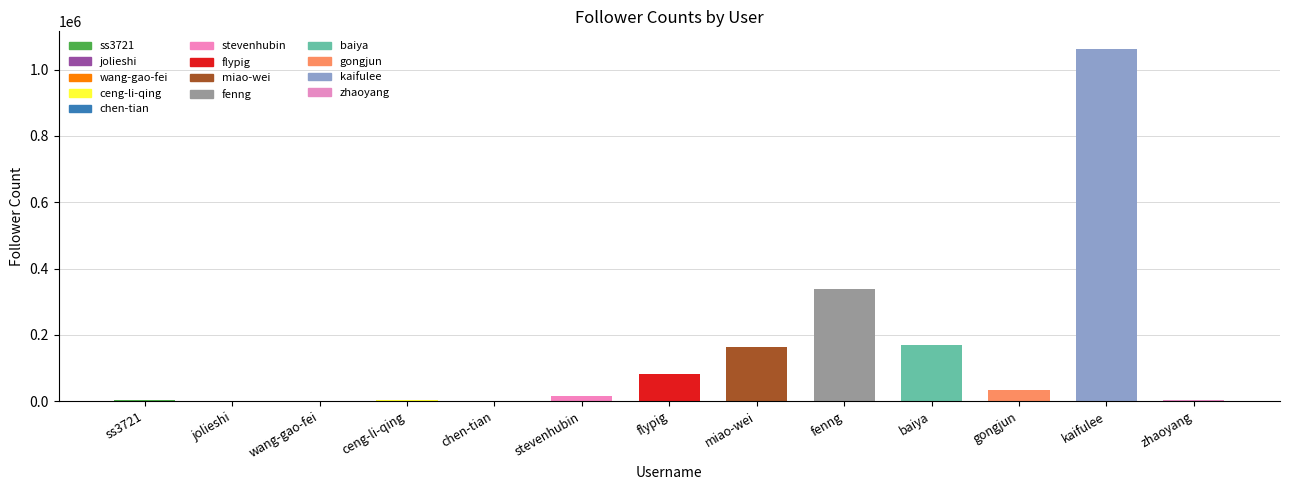

Which category has the highest value across all series?

kaifulee